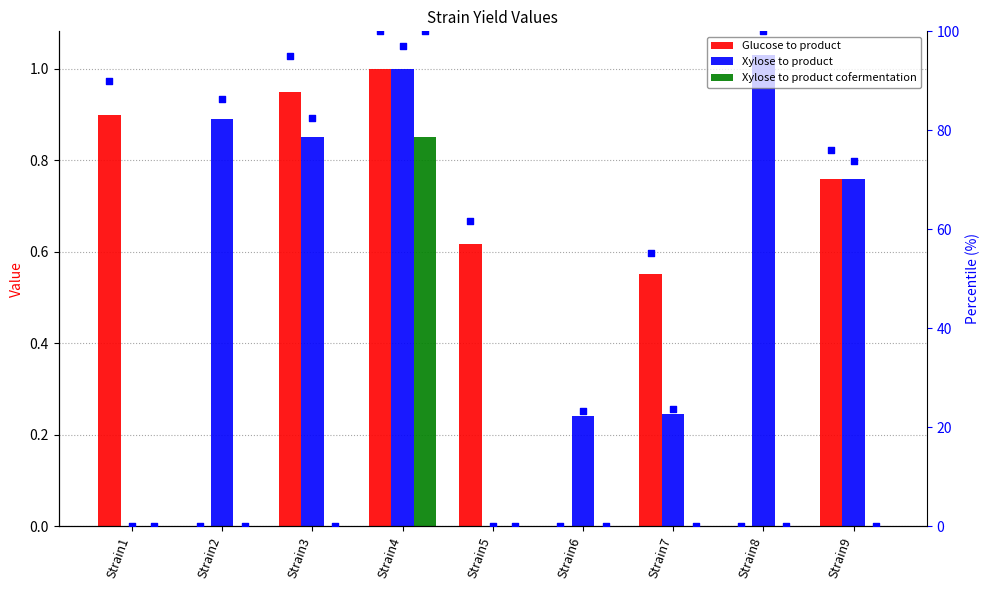

Is the value of Glucose to product at Strain5 greater than the value of Xylose to product at Strain9?

No